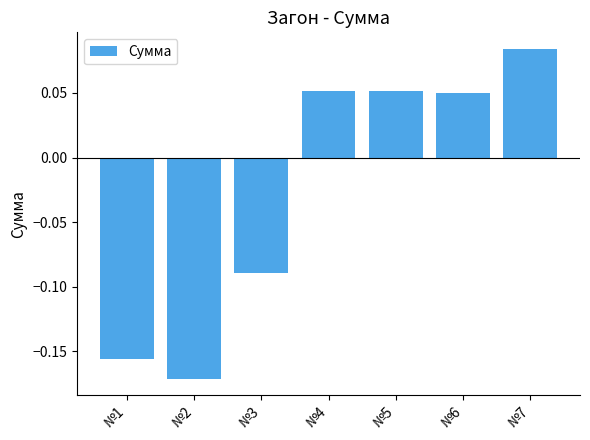

At which label does the data first exceed 0?

№4